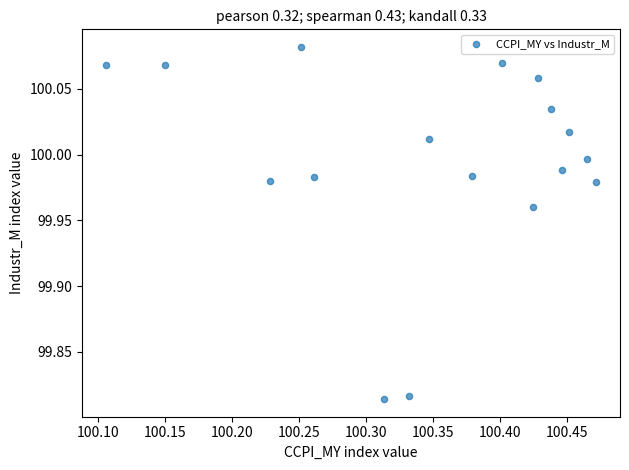

What is the range of X values (max minus min)?

0.4